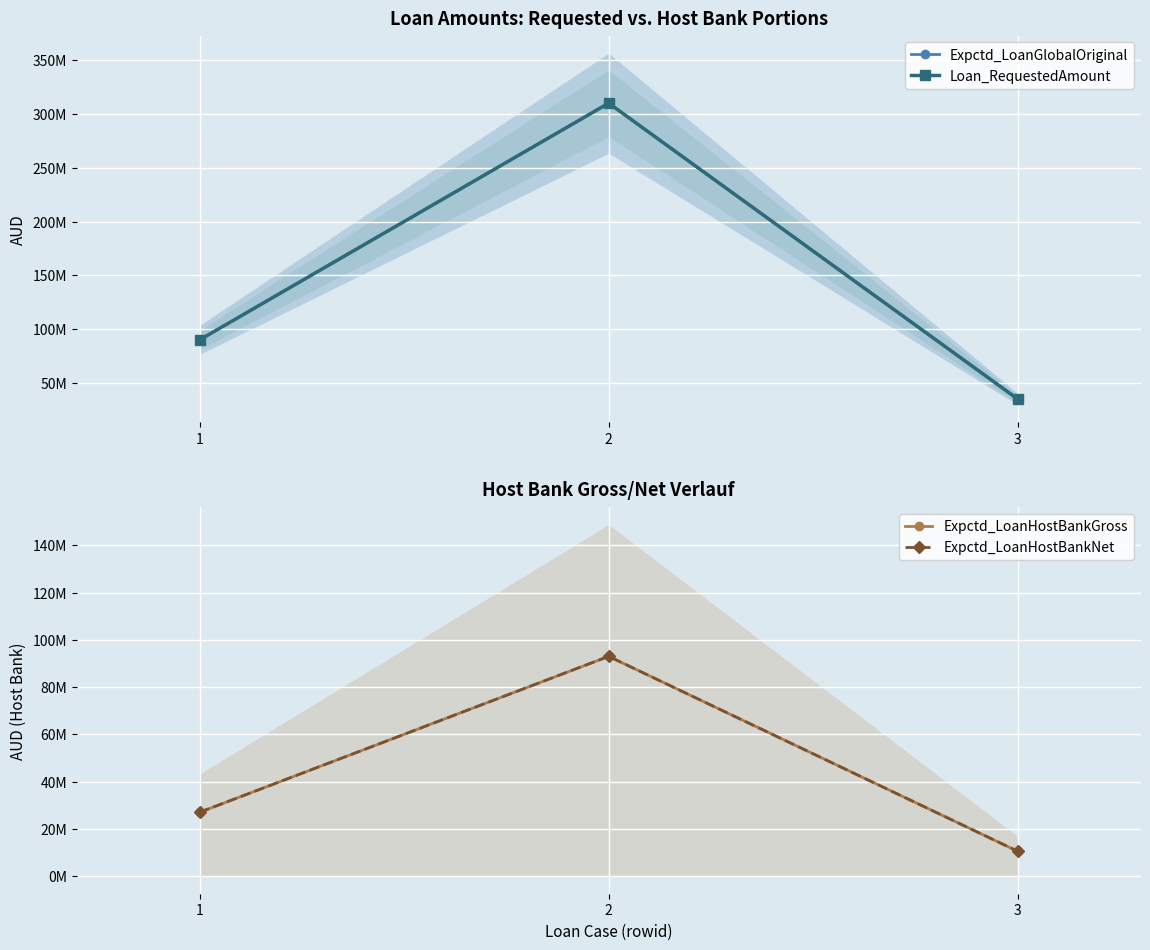

How many lines are shown in the chart?

4